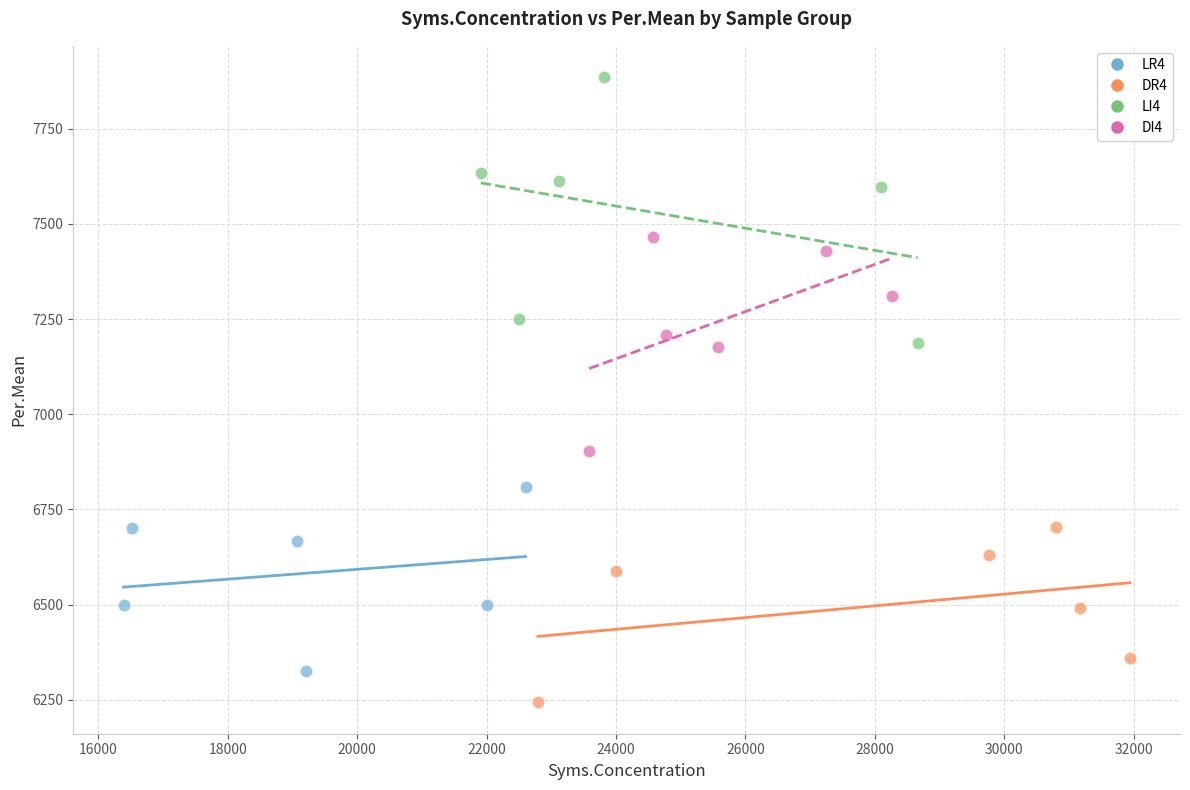

Which series has the widest spread of Y values?

LI4